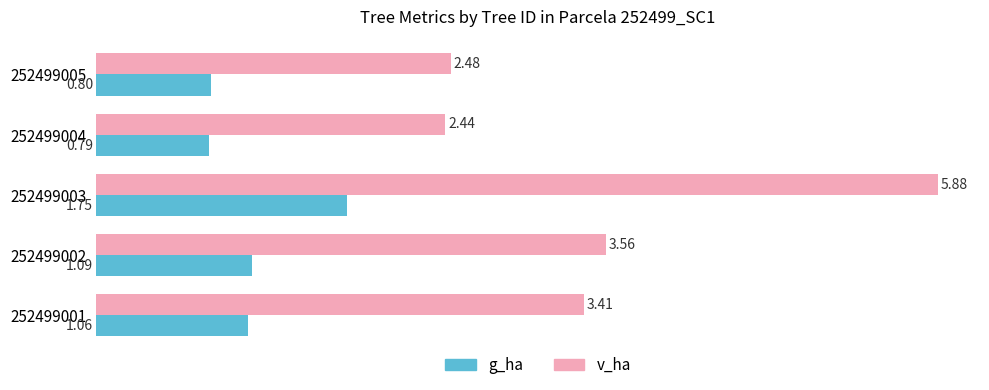

Rank the categories by g_ha value from lowest to highest.

252499004, 252499005, 252499001, 252499002, 252499003